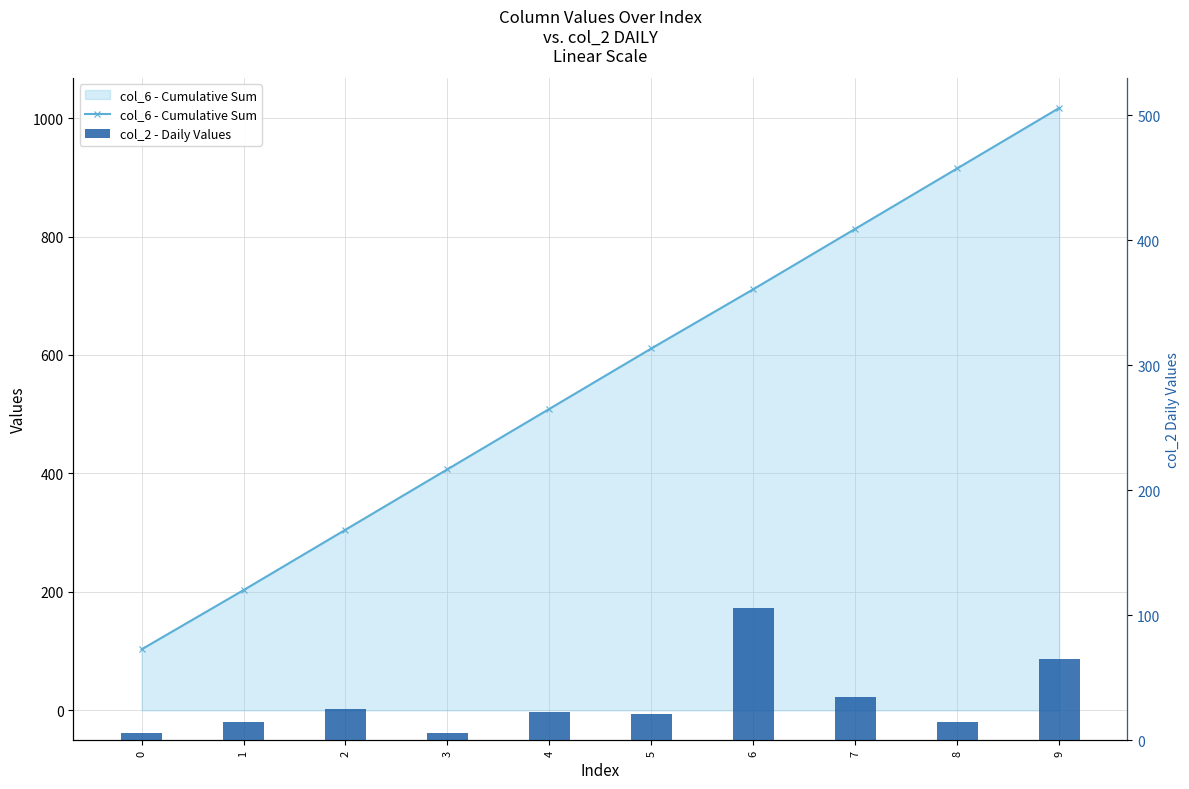

At how many categories does at least one series exceed 230?

8